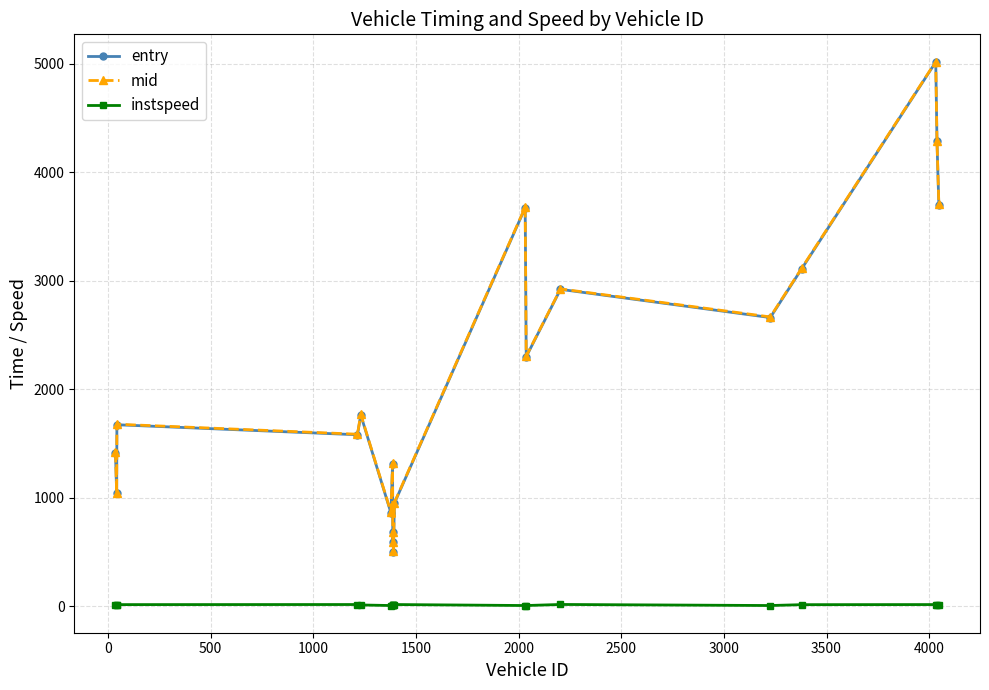

True or false: entry and mid intersect in this chart.

False